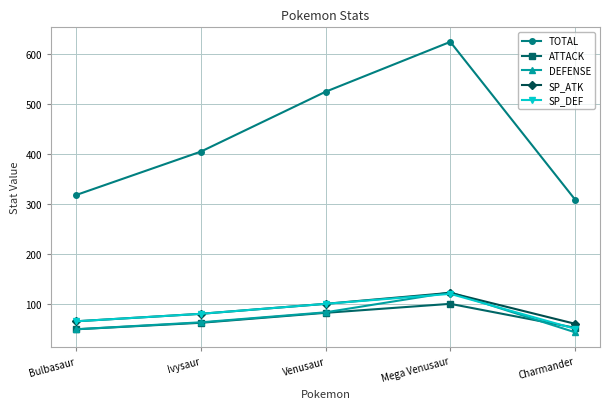

What is the total value across all series at Bulbasaur?

546